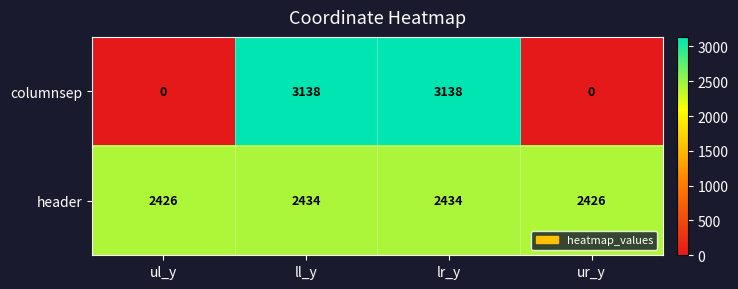

Reading right to left, list all the values displayed in this chart.

columnsep: ur_y=0	lr_y=3138	ll_y=3138	ul_y=0
header: ur_y=2426	lr_y=2434	ll_y=2434	ul_y=2426